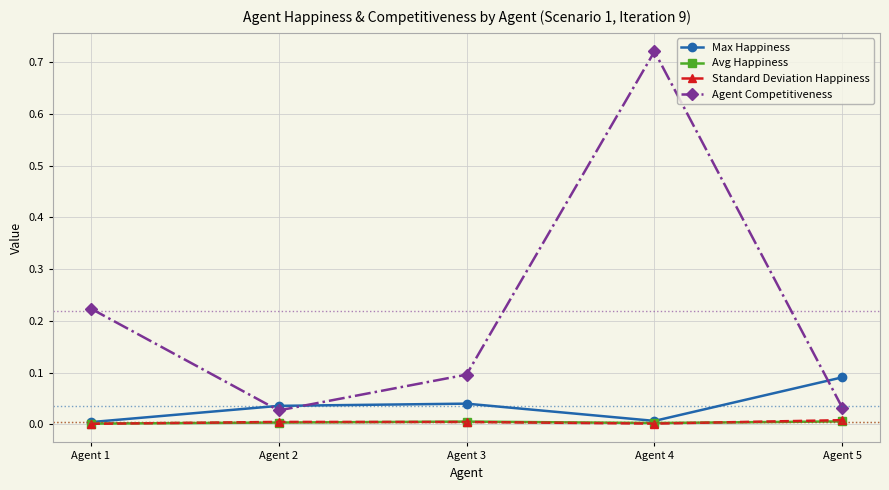

Between Agent 1 and Agent 2, which series saw the biggest shift?

Agent Competitiveness